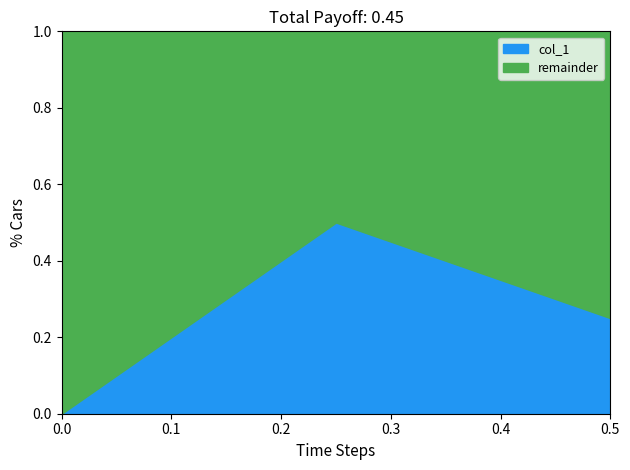

True or false: the data shows 0.2 at 0.5.

False